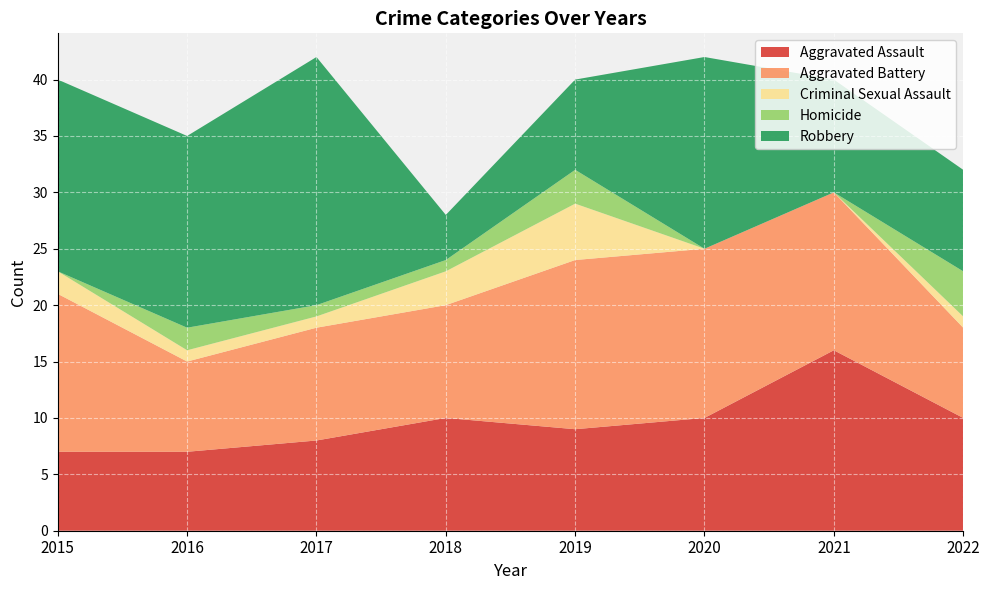

Reading left to right, transcribe all the data shown in this chart.

Aggravated Assault: 7	7	8	10	9	10	16	10
Aggravated Battery: 14	8	10	10	15	15	14	8
Criminal Sexual Assault: 2	1	1	3	5	0	0	1
Homicide: 0	2	1	1	3	0	0	4
Robbery: 17	17	22	4	8	17	10	9